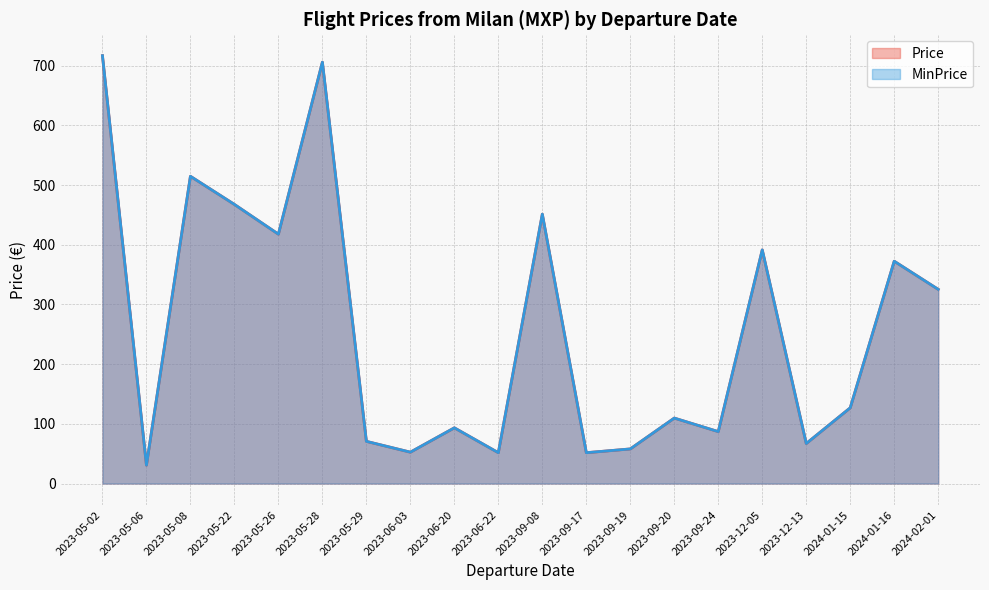

How many data points in Price are above 126?

10